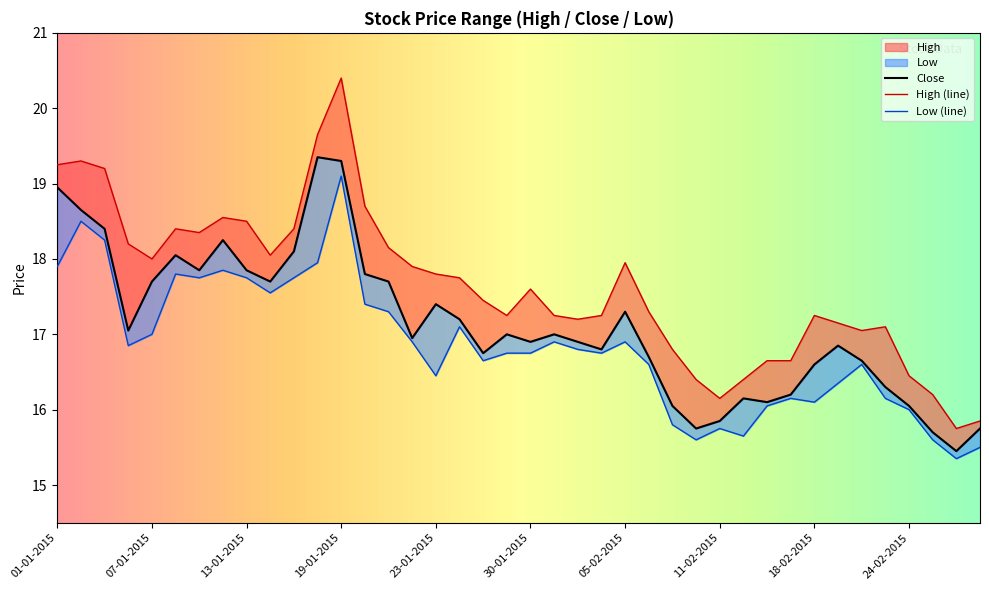

At which label does Close first exceed 17?

01-01-2015